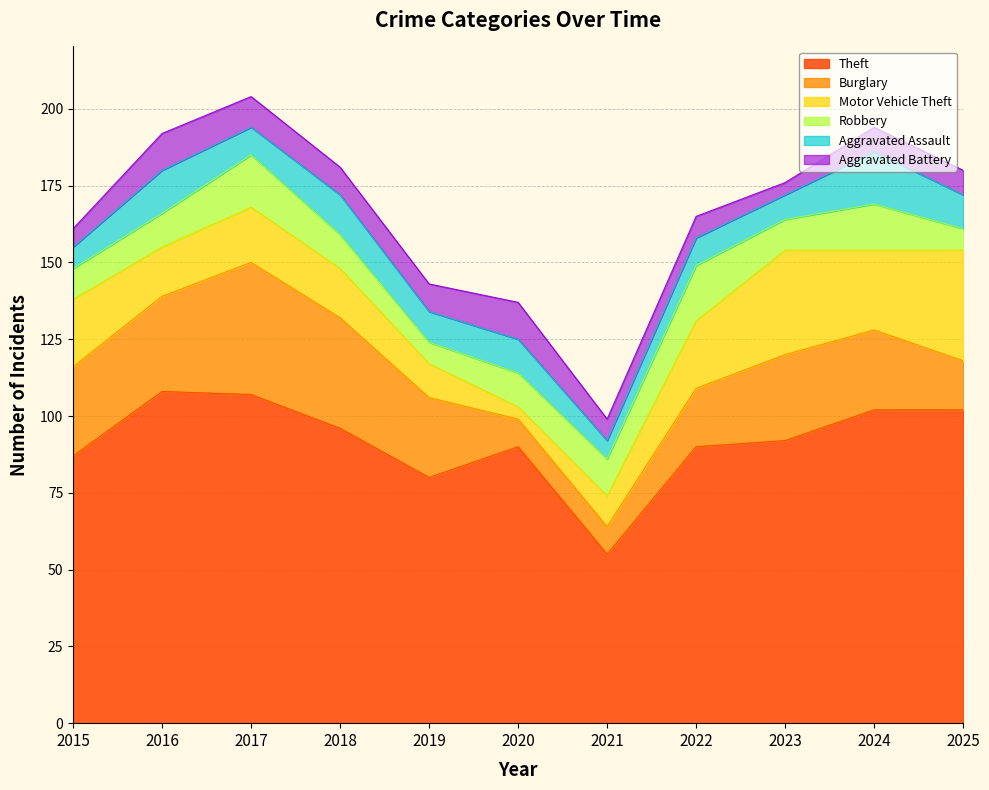

Rank the series by their maximum value, from highest to lowest.

Theft, Burglary, Motor Vehicle Theft, Robbery, Aggravated Assault, Aggravated Battery